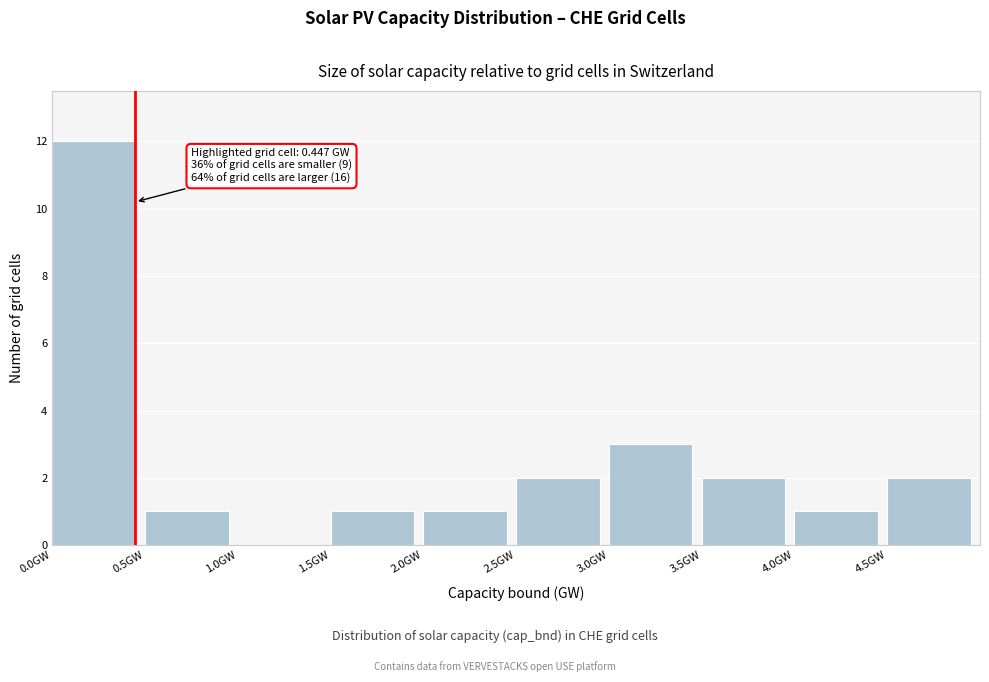

Over which range of the x-axis is the bar tallest?

0.0 to 0.5